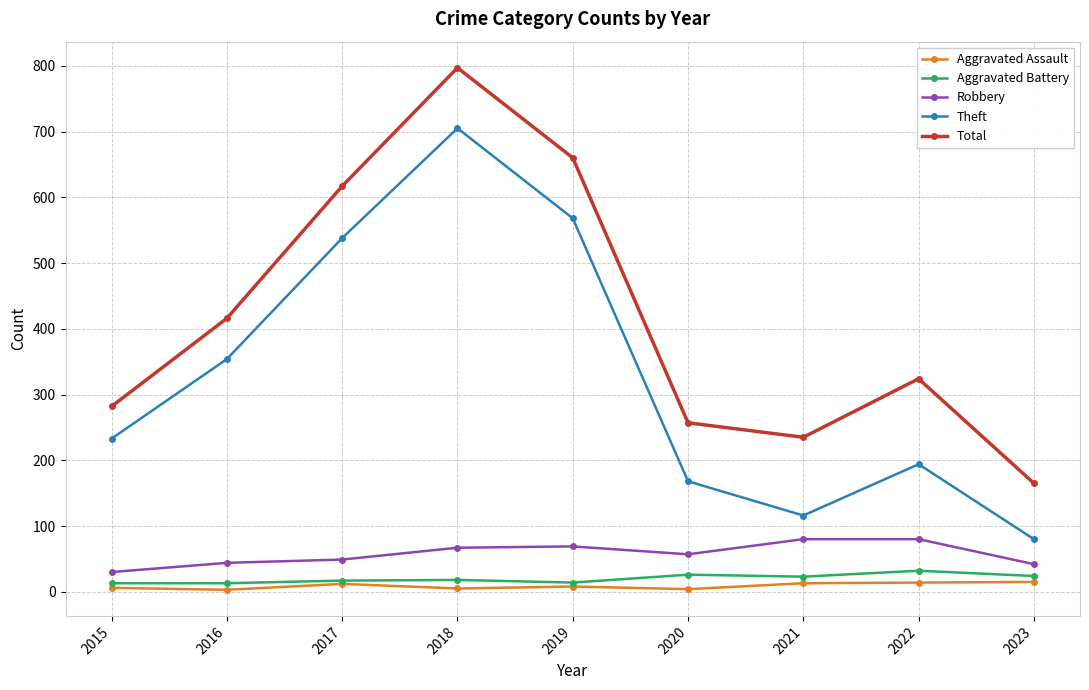

Which series changed the most between 2016 and 2020?

Theft